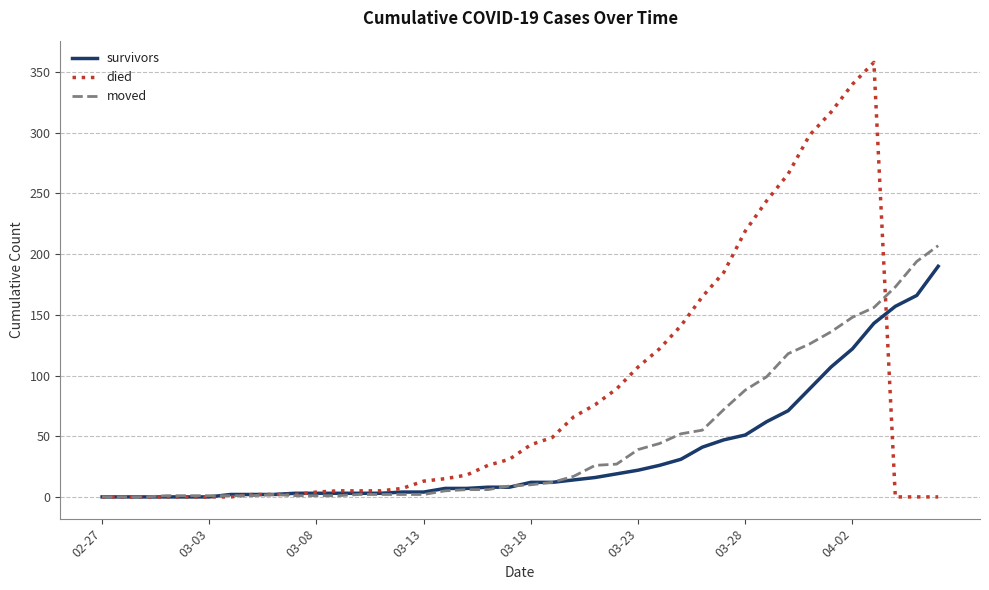

What is the difference between the maximum and minimum values in the survivors series?

190